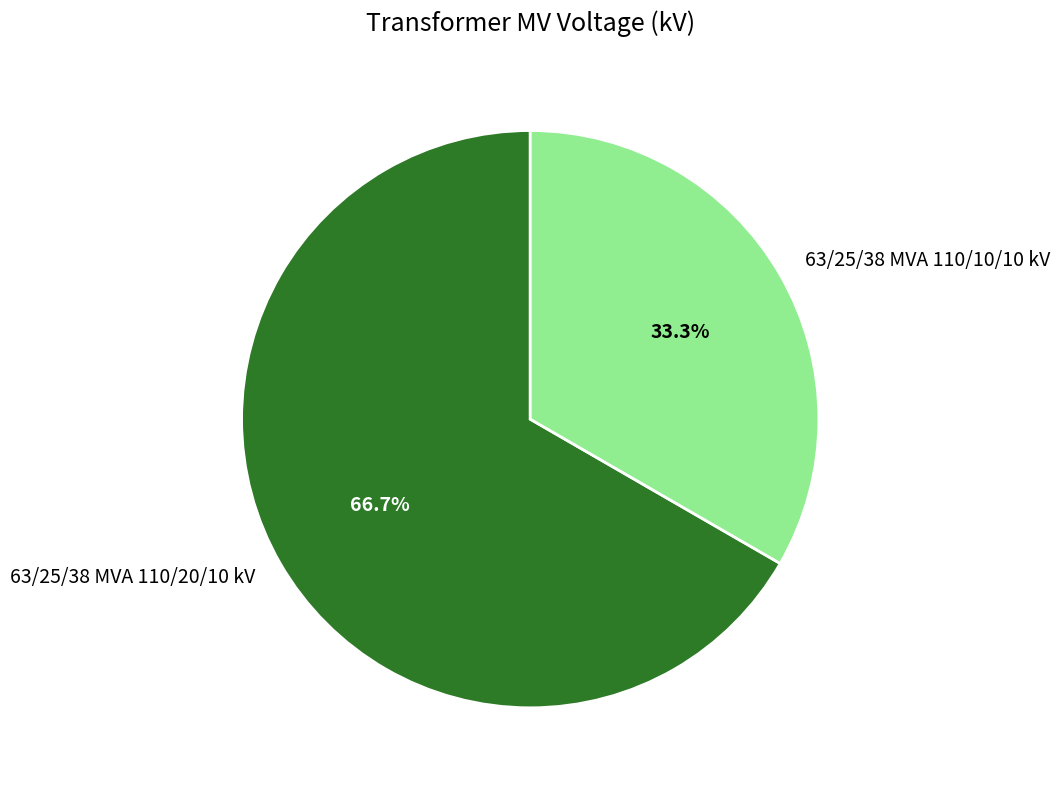

Does 63/25/38 MVA 110/10/10 kV account for over 50% of the chart?

No